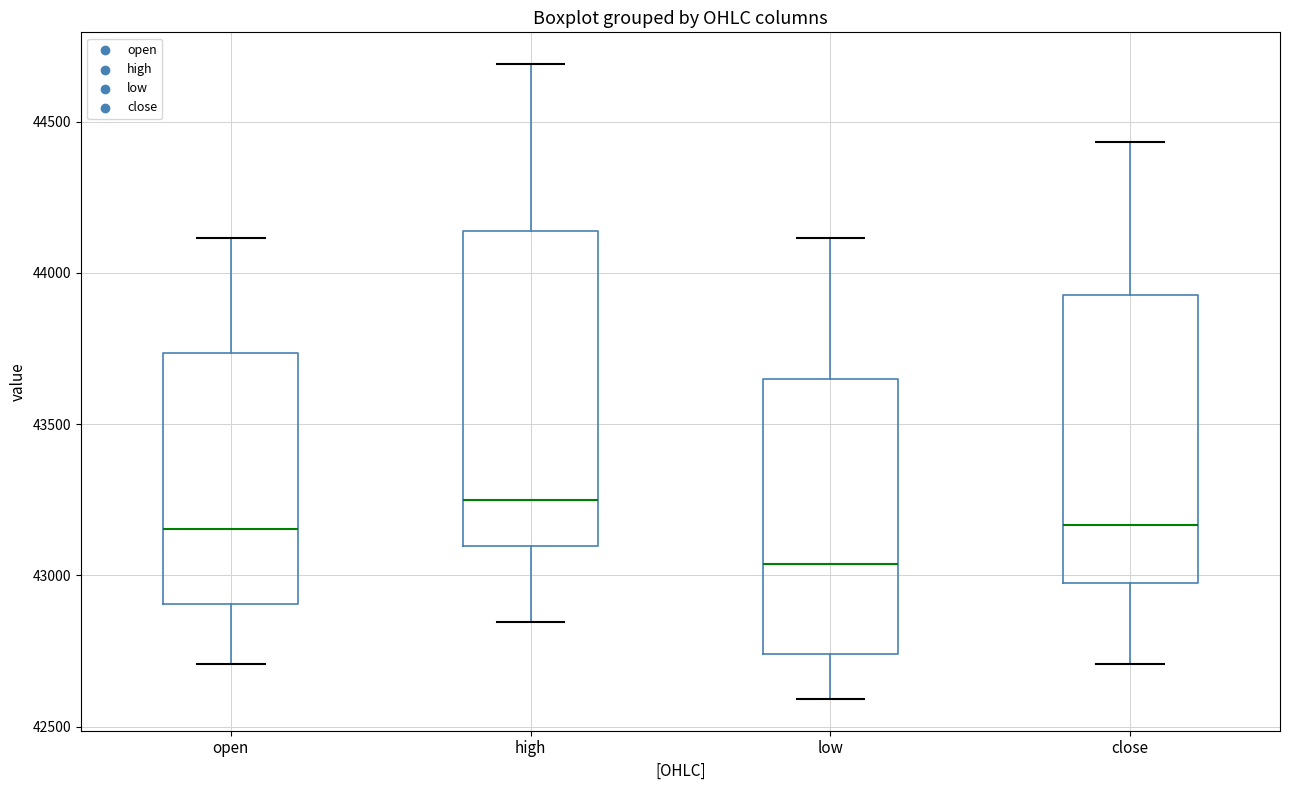

Reading left to right, transcribe this box plot: for each box, give where its median line is, the range the box spans, and where its two whiskers end, as read against the y-axis. The values are not printed on the chart, so give them approximately, as read against the axis.

open: median 43150, box 42900 to 43750, whiskers 42700 to 44100
high: median 43250, box 43100 to 44150, whiskers 42850 to 44700
low: median 43050, box 42750 to 43650, whiskers 42600 to 44100
close: median 43150, box 42950 to 43950, whiskers 42700 to 44450